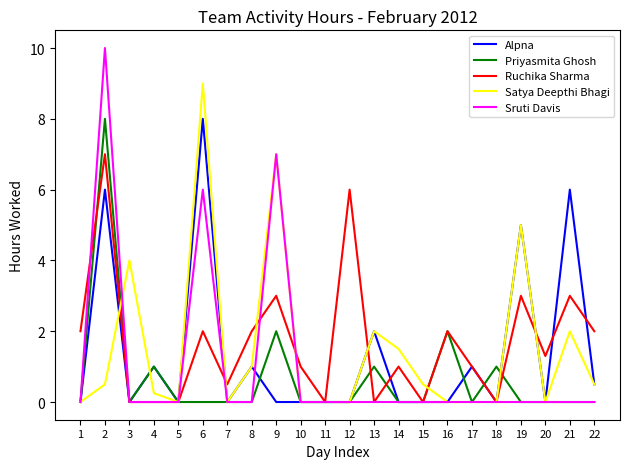

Where is the first local minimum for Satya Deepthi Bhagi?

5